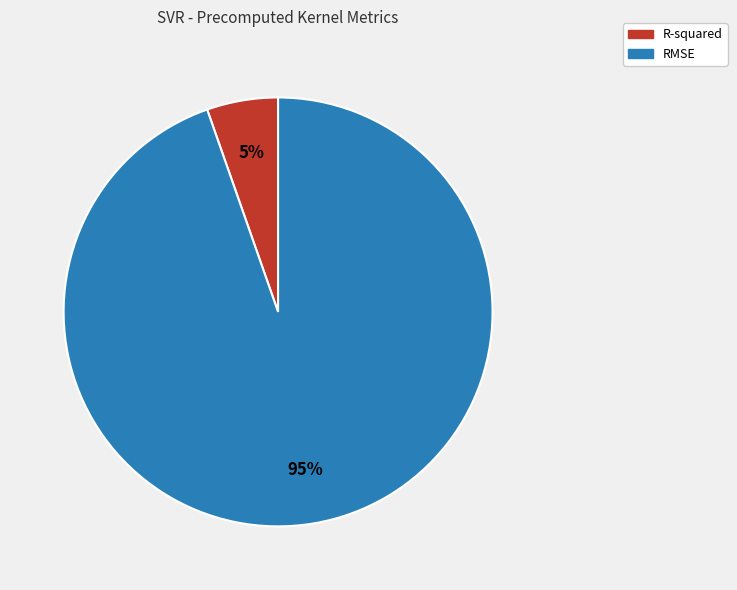

How many segments does this pie chart have?

2